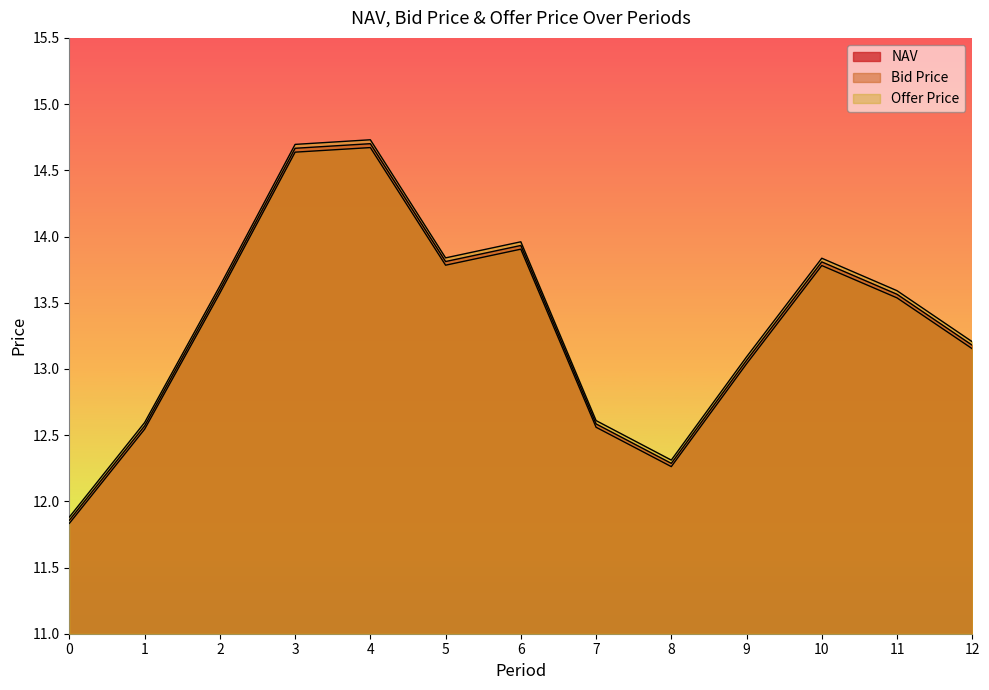

What is the smallest value displayed?

11.8